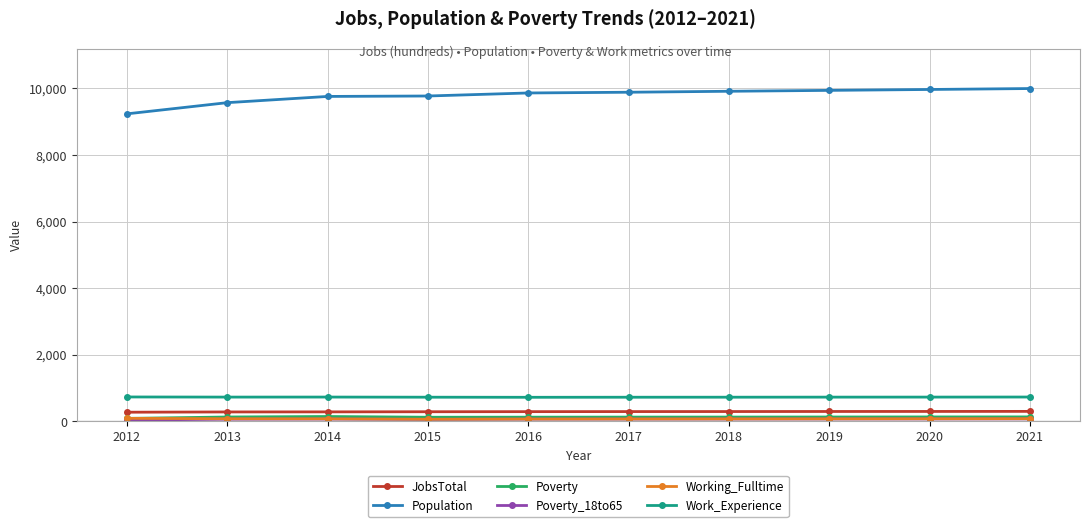

What is the average value of the Poverty series?

125